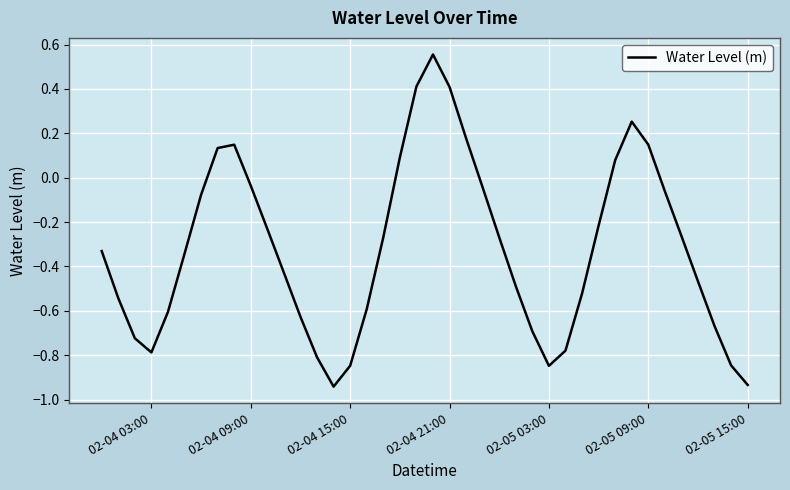

What is the difference between the maximum and minimum values?

1.5